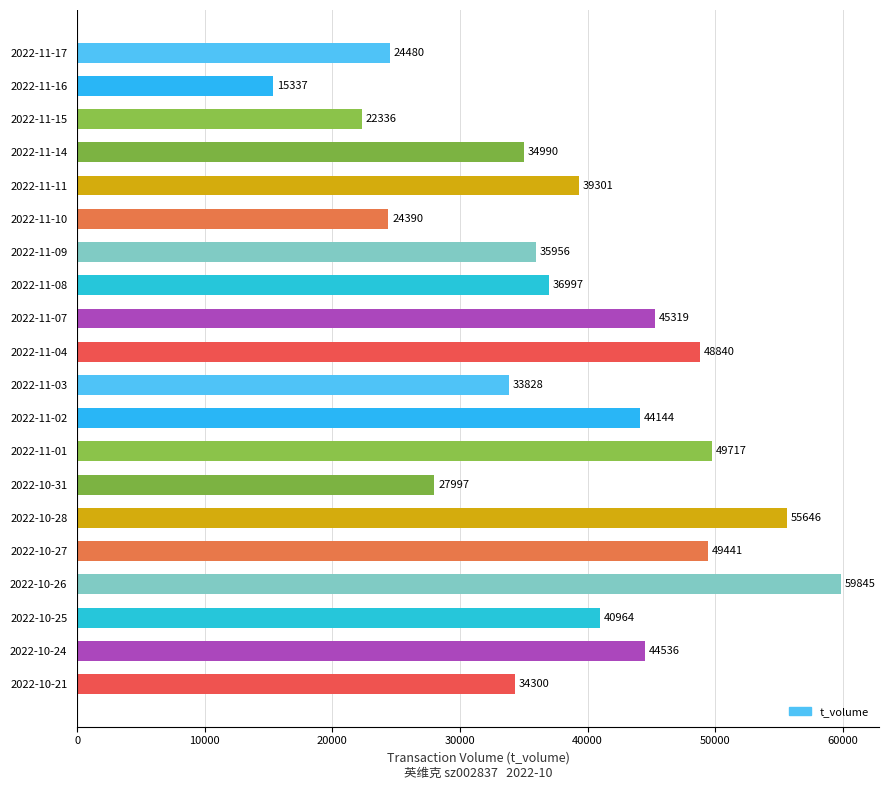

What is the value of the 4th bar from the top?

34990